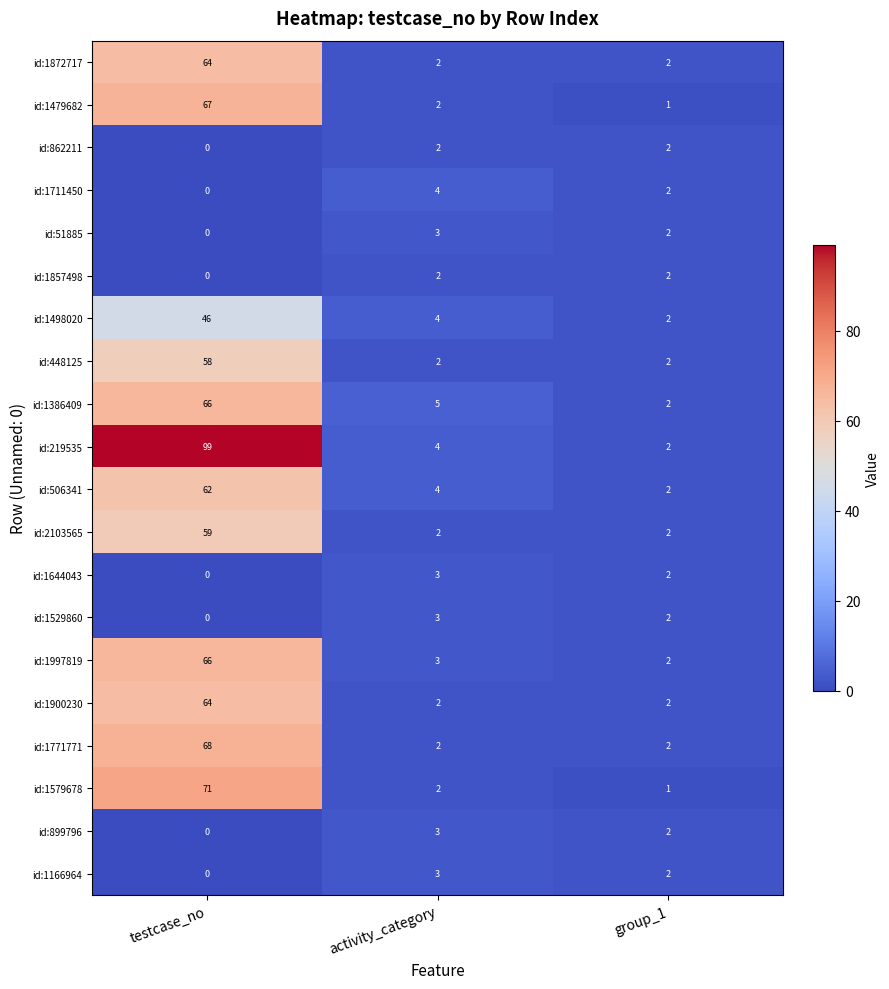

What is the sum of all id:448125 values?

62